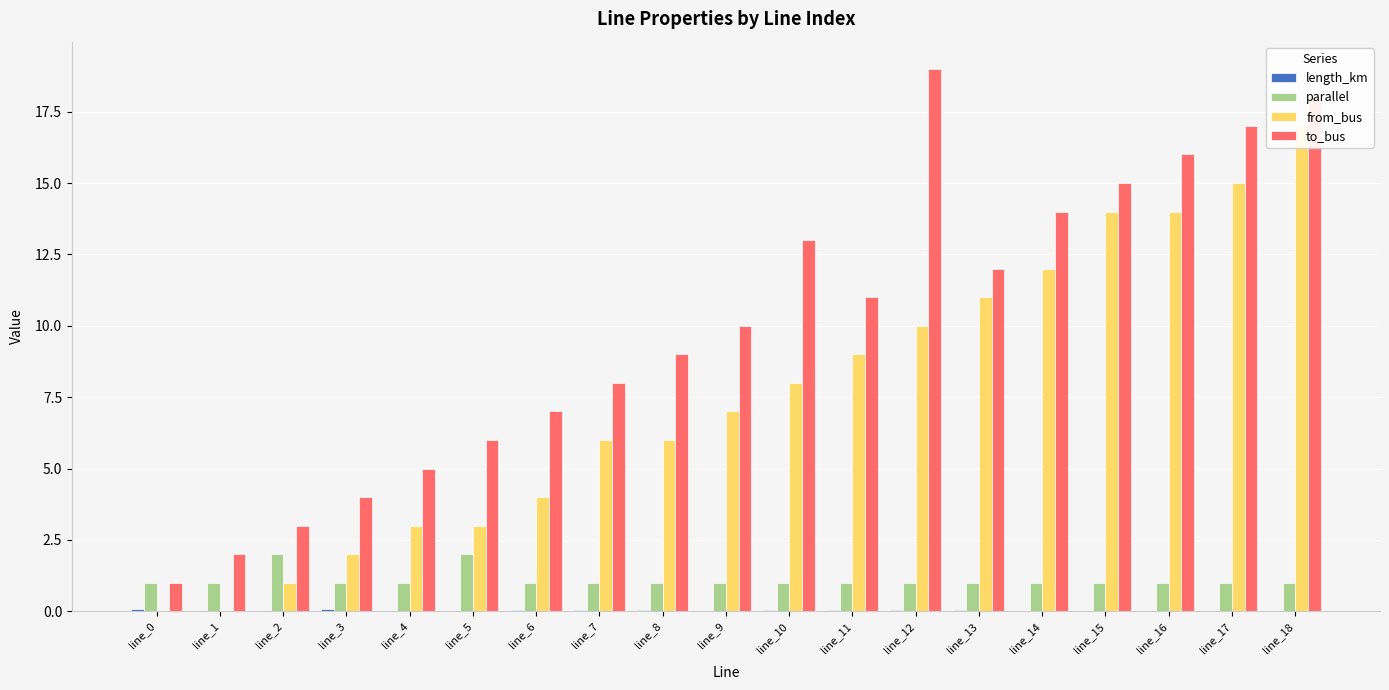

Where is length_km nearest to the value 0?

line_17